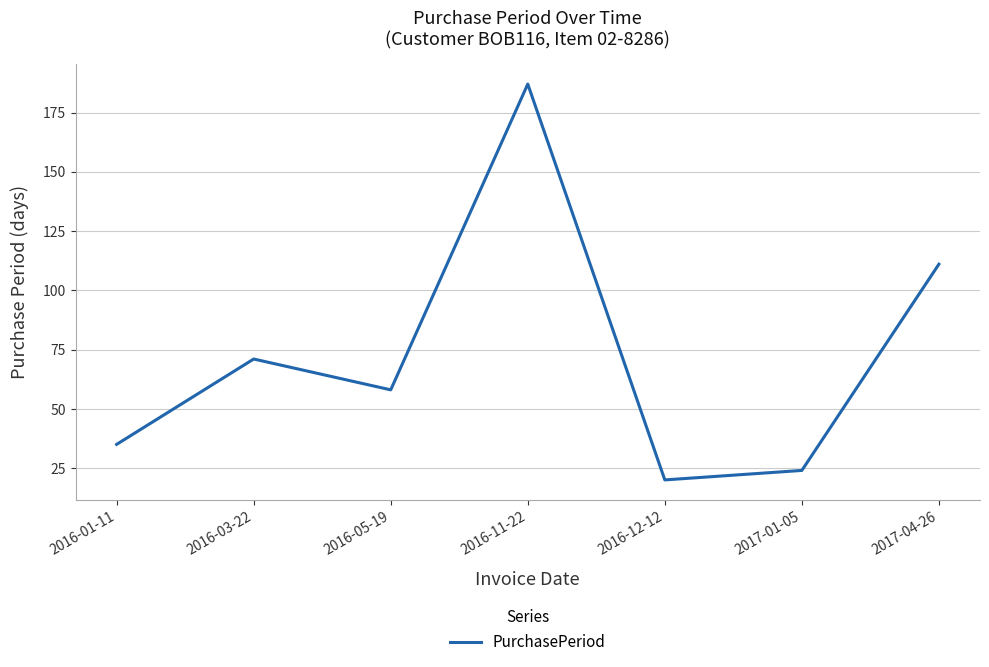

Which label corresponds to the largest value in the chart?

2016-11-22